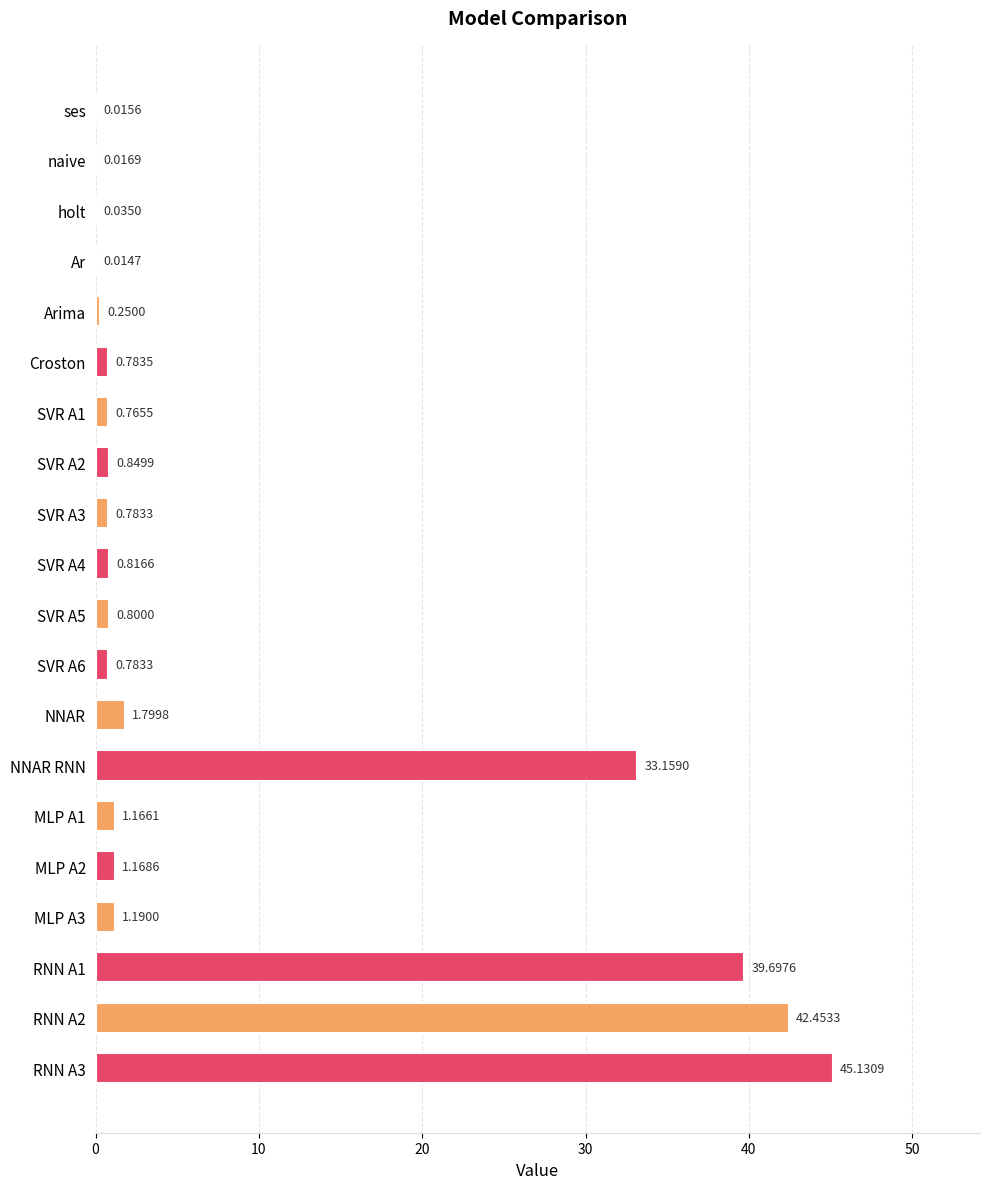

What is the sum of all values?

171.7